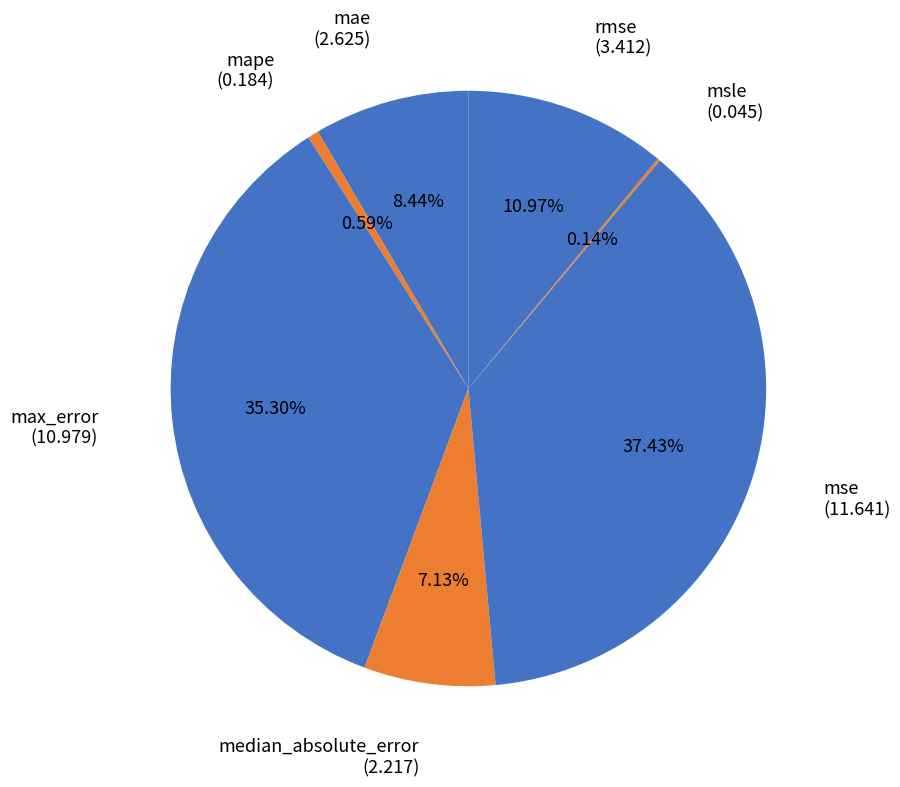

Does max_error account for over 50% of the chart?

No